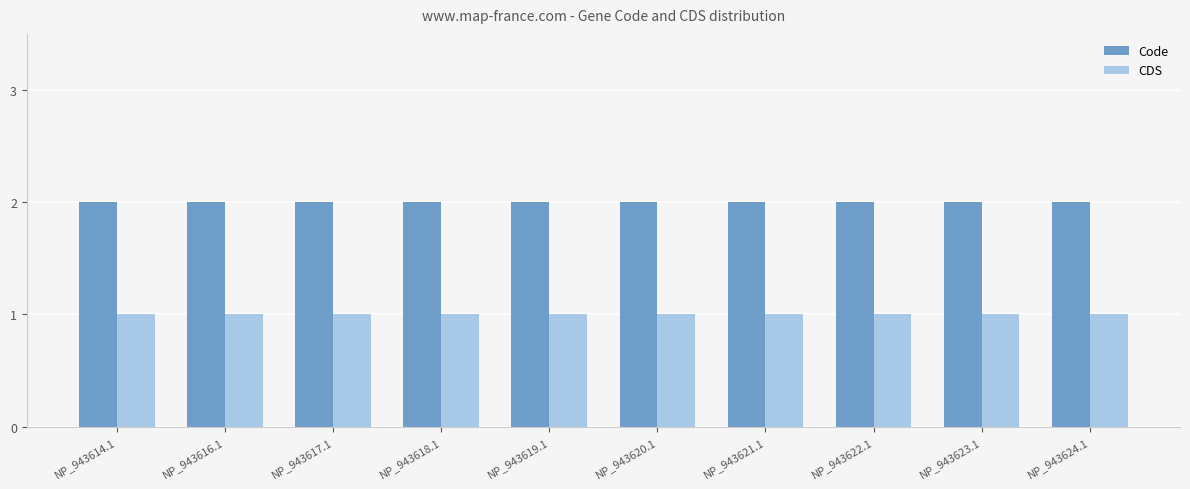

How many series are shown in this chart?

2